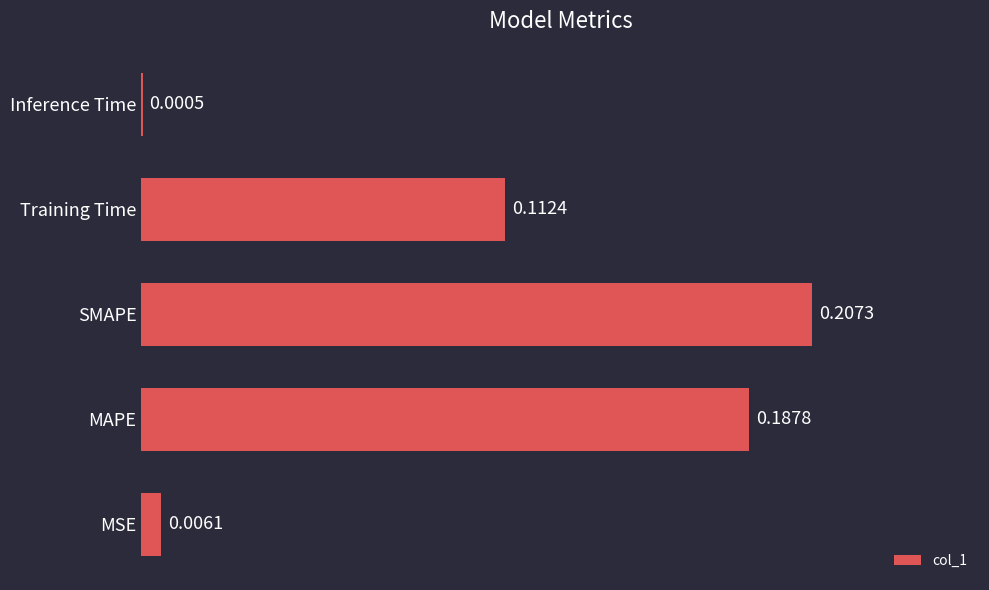

At which label is the value closest to 0?

Inference Time